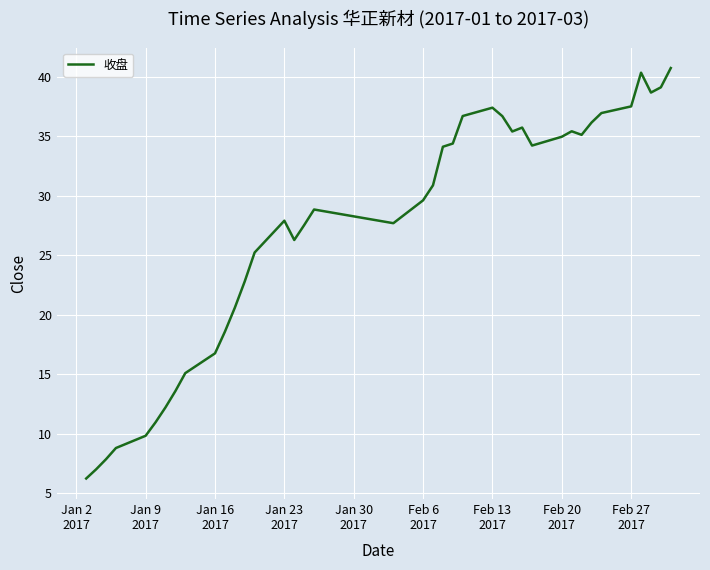

What is the maximum value shown in the chart?

40.7